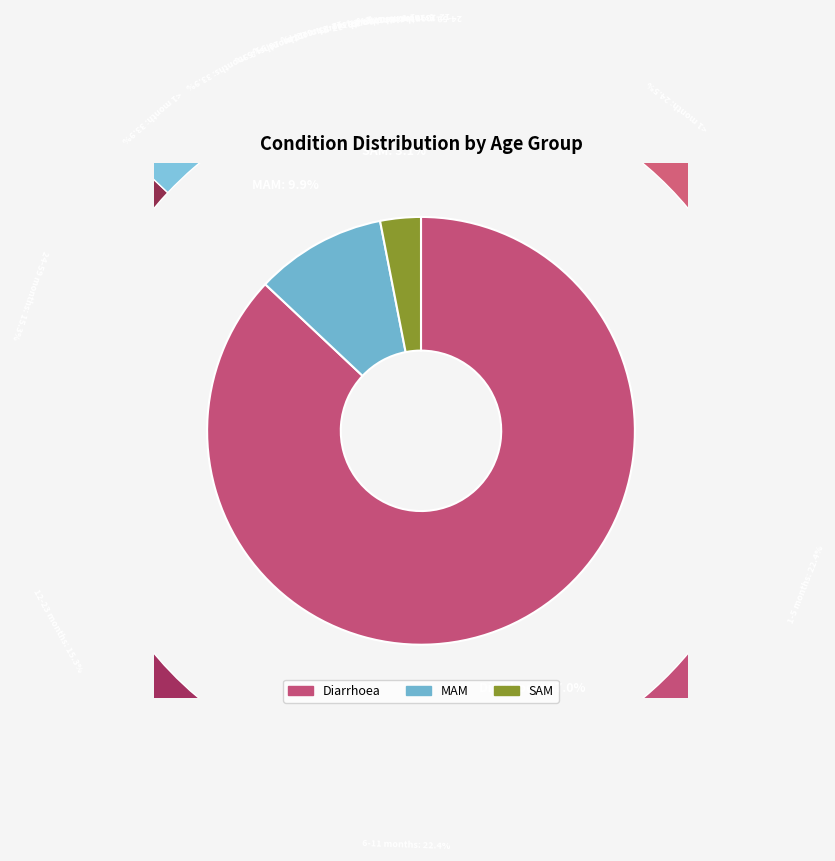

How many slices are in this pie chart?

3